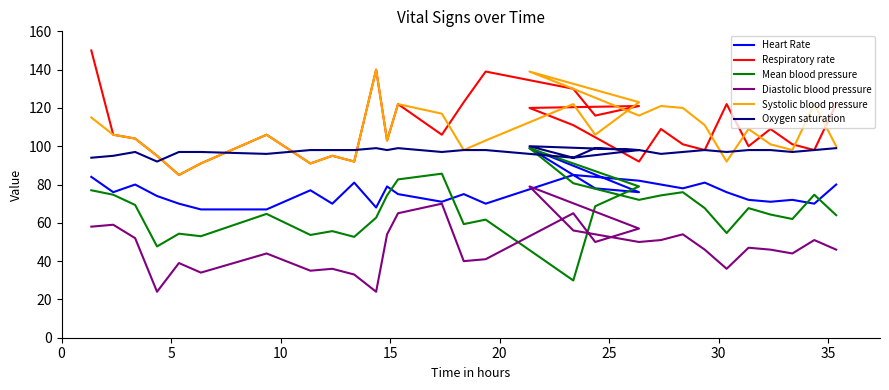

How many distinct data groups are displayed?

6